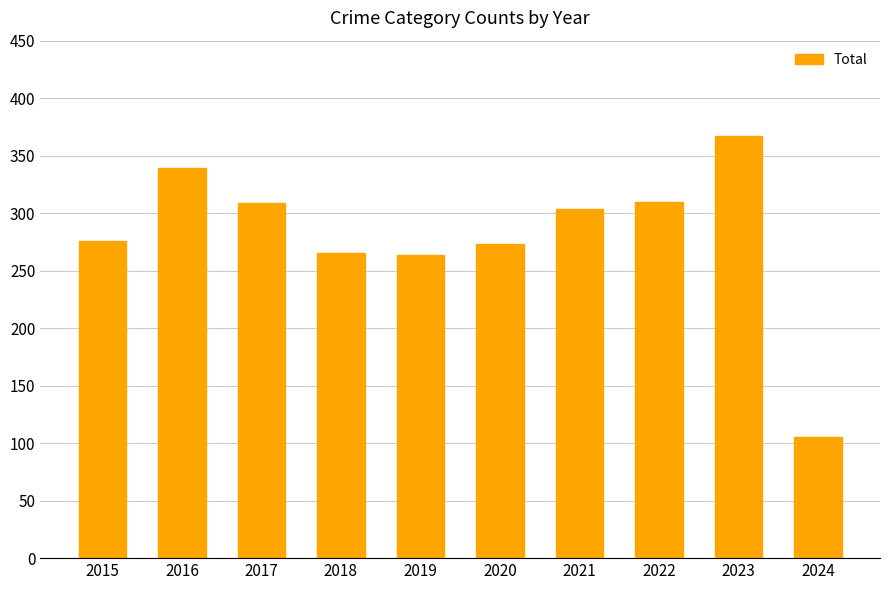

What is the smallest value displayed?

105